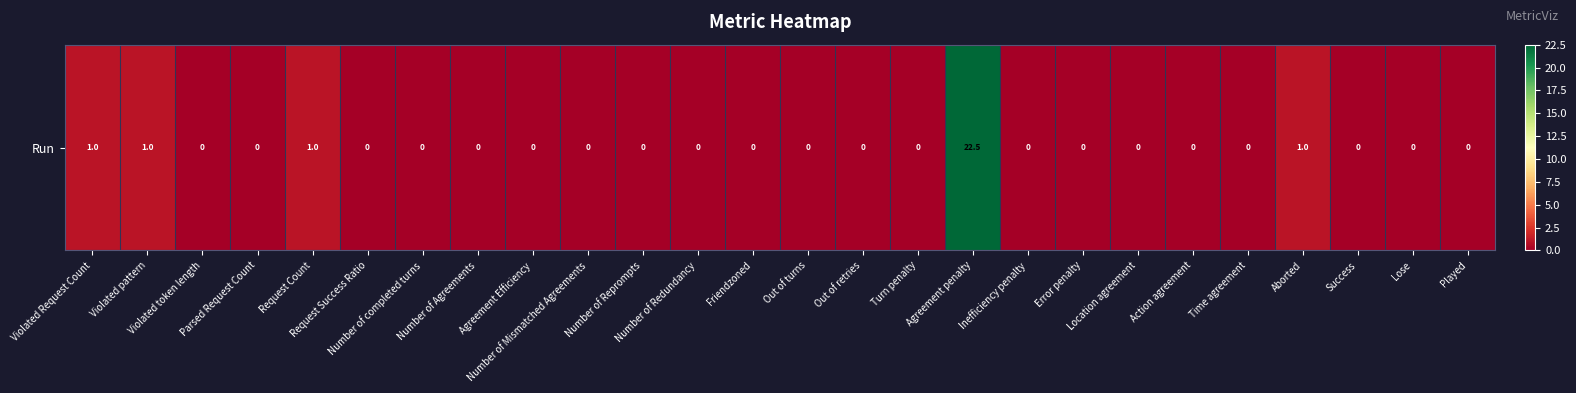

Reading left to right, extract all data points from this chart.

Violated Request Count=1.0	Violated pattern=1.0	Violated token length=0.0	Parsed Request Count=0.0	Request Count=1.0	Request Success Ratio=0.0	Number of completed turns=0.0	Number of Agreements=0.0	Agreement Efficiency=0.0	Number of Mismatched Agreements=0.0	Number of Reprompts=0.0	Number of Redundancy=0.0	Friendzoned=0.0	Out of turns=0.0	Out of retries=0.0	Turn penalty=0.0	Agreement penalty=22.5	Inefficiency penalty=0.0	Error penalty=0.0	Location agreement=0.0	Action agreement=0.0	Time agreement=0.0	Aborted=1.0	Success=0.0	Lose=0.0	Played=0.0